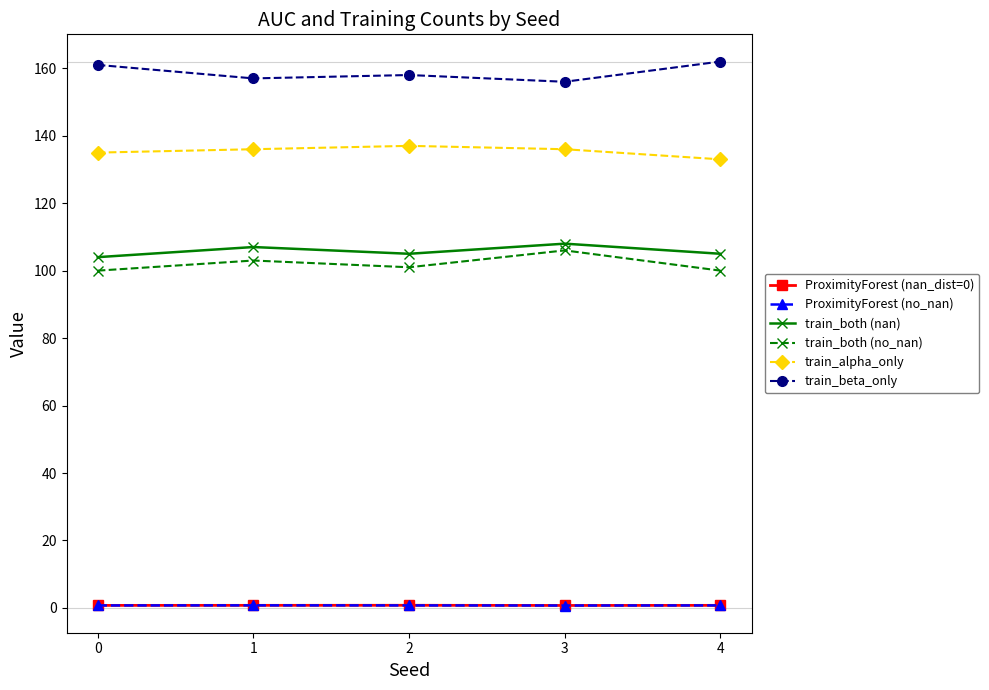

What is the highest value of the ProximityForest (nan_dist=0) series?

0.8